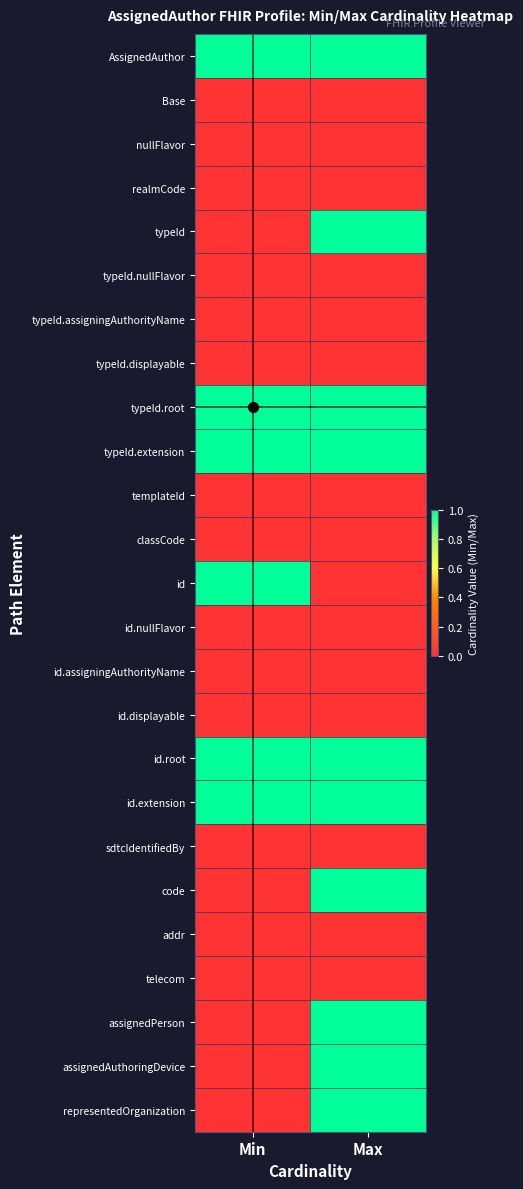

Reading left to right, transcribe all the data shown in this chart.

AssignedAuthor: Min=1	Max=1
Base: Min=0	Max=0
nullFlavor: Min=0	Max=0
realmCode: Min=0	Max=0
typeId: Min=0	Max=1
typeId.nullFlavor: Min=0	Max=0
typeId.assigningAuthorityName: Min=0	Max=0
typeId.displayable: Min=0	Max=0
typeId.root: Min=1	Max=1
typeId.extension: Min=1	Max=1
templateId: Min=0	Max=0
classCode: Min=0	Max=0
id: Min=1	Max=0
id.nullFlavor: Min=0	Max=0
id.assigningAuthorityName: Min=0	Max=0
id.displayable: Min=0	Max=0
id.root: Min=1	Max=1
id.extension: Min=1	Max=1
sdtcIdentifiedBy: Min=0	Max=0
code: Min=0	Max=1
addr: Min=0	Max=0
telecom: Min=0	Max=0
assignedPerson: Min=0	Max=1
assignedAuthoringDevice: Min=0	Max=1
representedOrganization: Min=0	Max=1